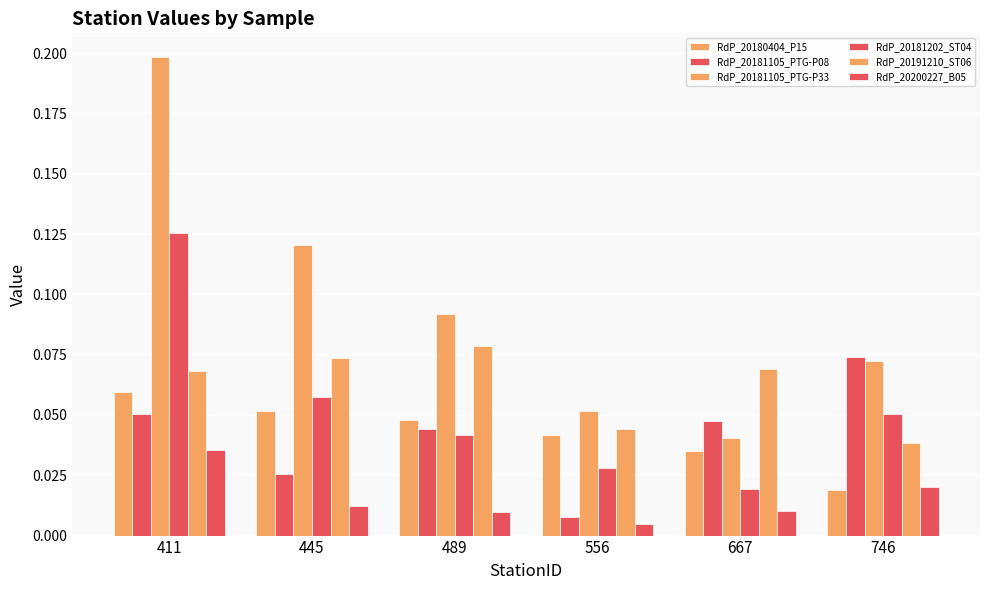

Count the number of categories in the chart.

6